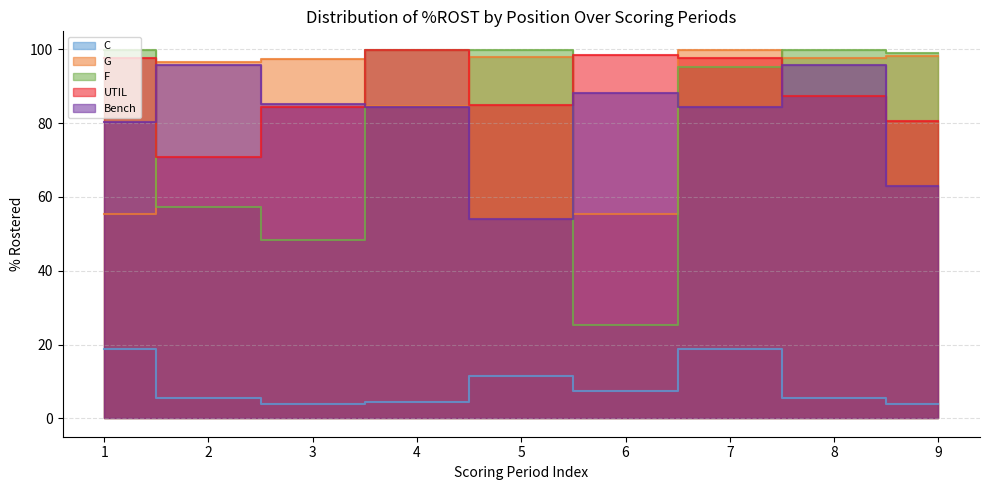

At 1, list the series in order from largest to smallest.

F, UTIL, Bench, G, C